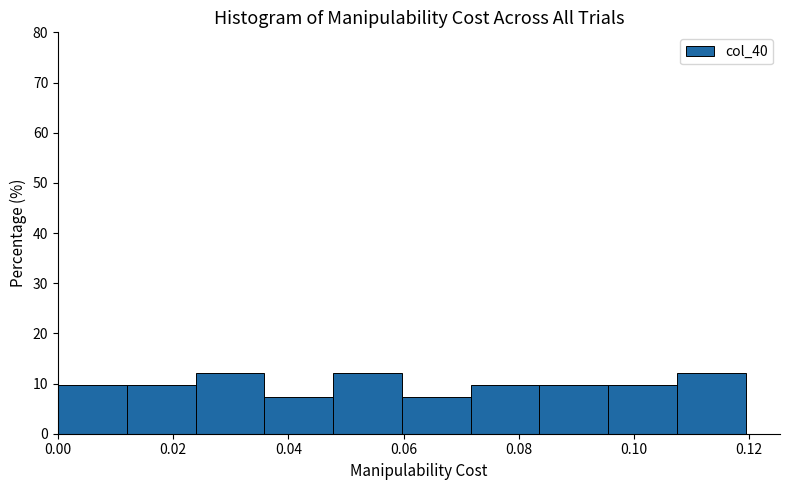

What is the height of the bar covering 0.048 to 0.060 on the x-axis? Neither the bar edges nor the heights are printed on the chart, so give them approximately, as read against the axes.

12